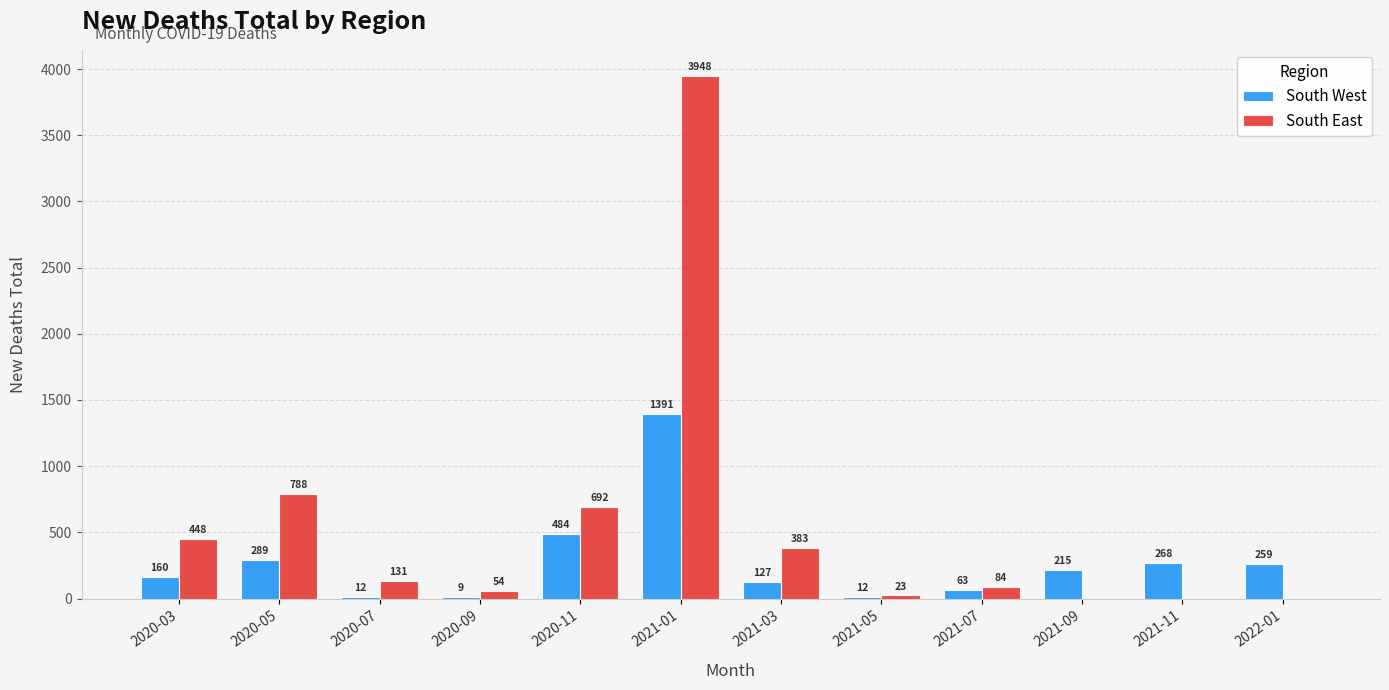

Read the South West value at 2021-09, to the nearest 10.

220